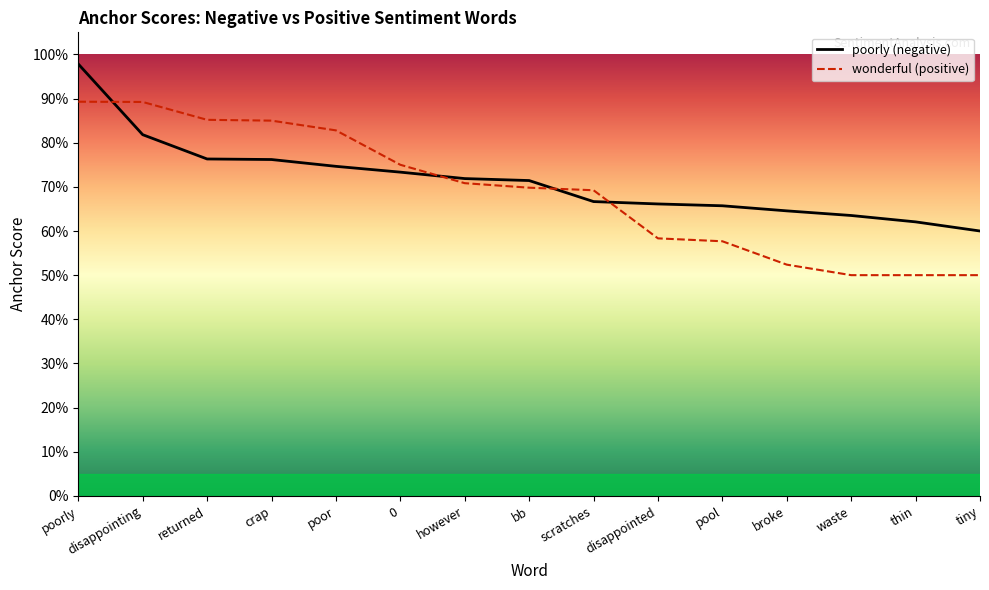

Read the wonderful value at thin.

0.5